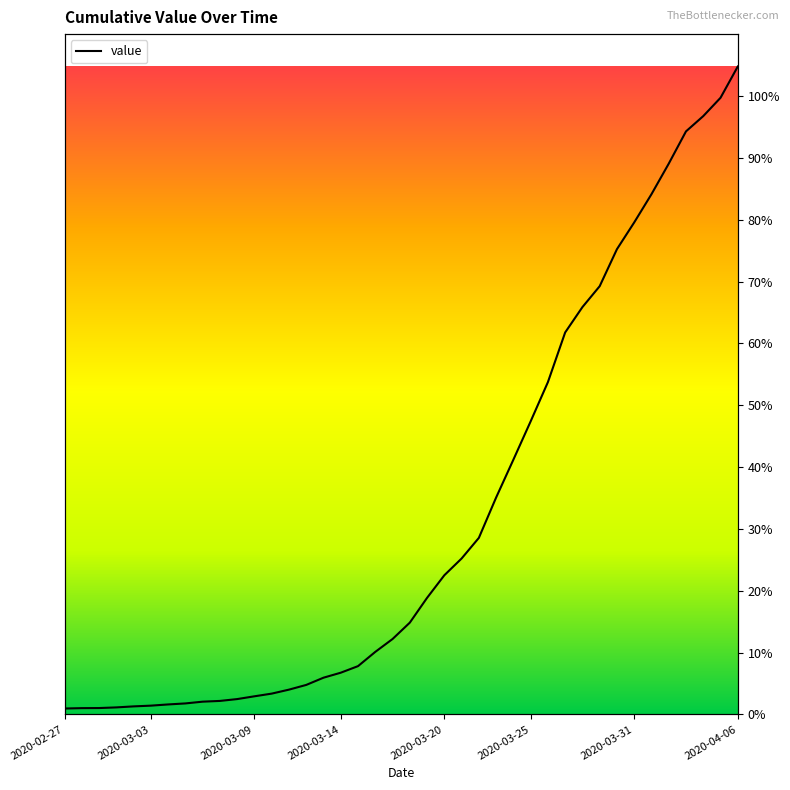

What is the change in value from 26 to 29?

+1375